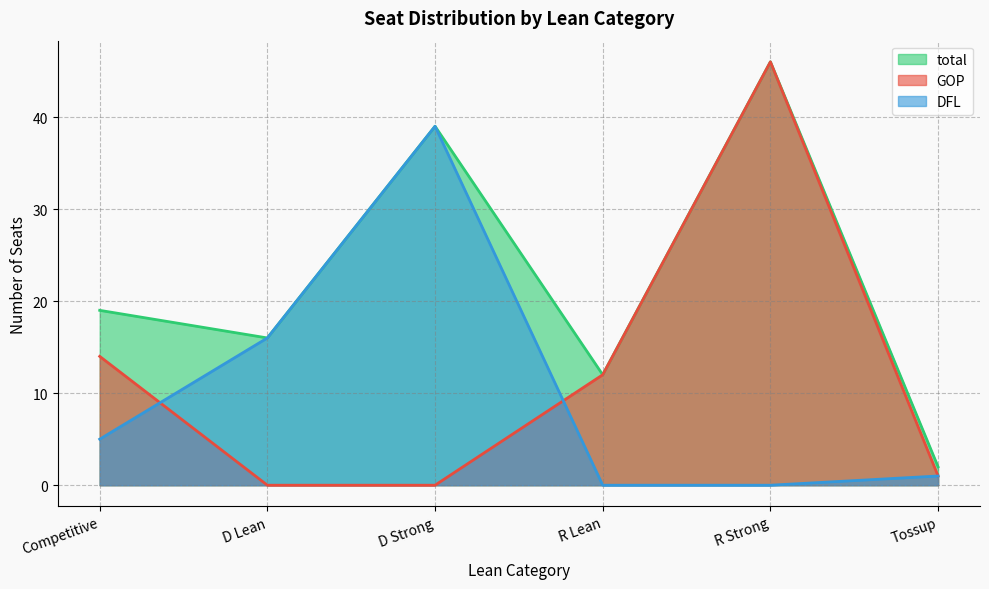

What is the total value across all series at D Lean?

32